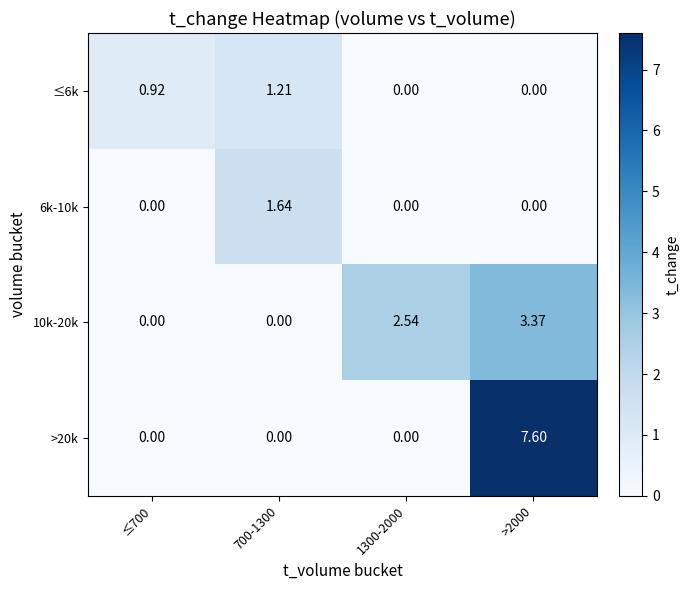

How many distinct data groups are displayed?

4